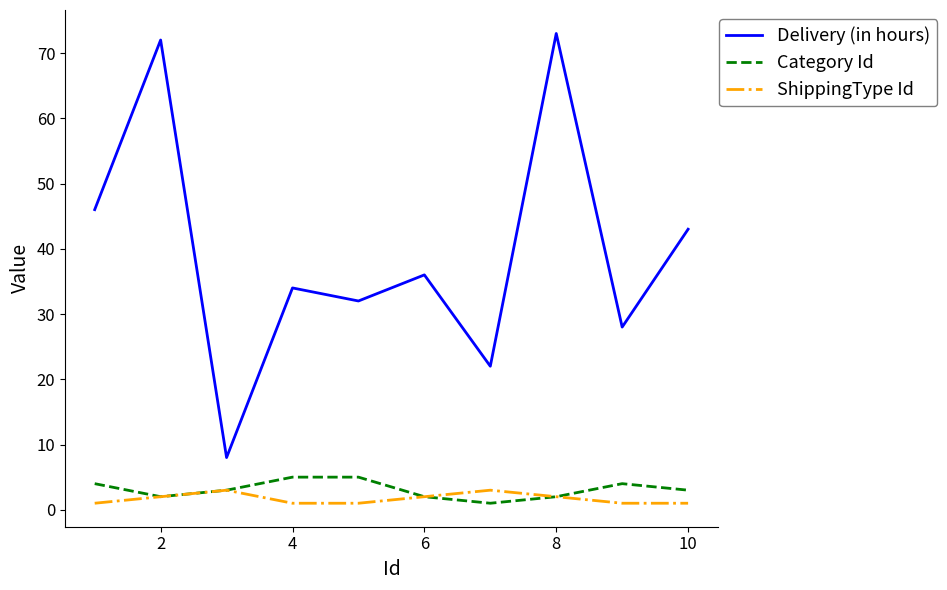

How many lines are shown in the chart?

3